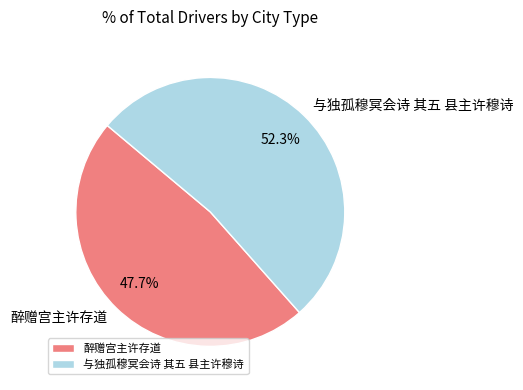

Do 醉赠宫主许存道 and 与独孤穆冥会诗 其五 县主许穆诗 together represent more than half of the pie?

Yes